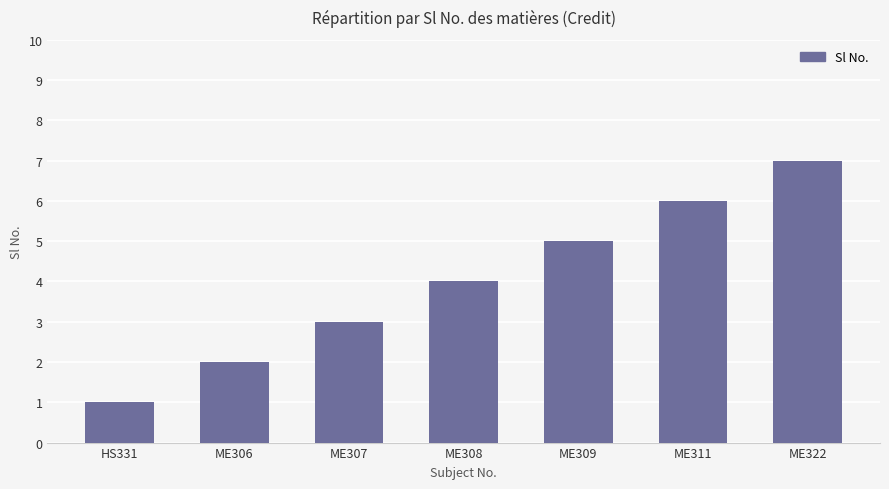

What value does the data have at ME308?

4